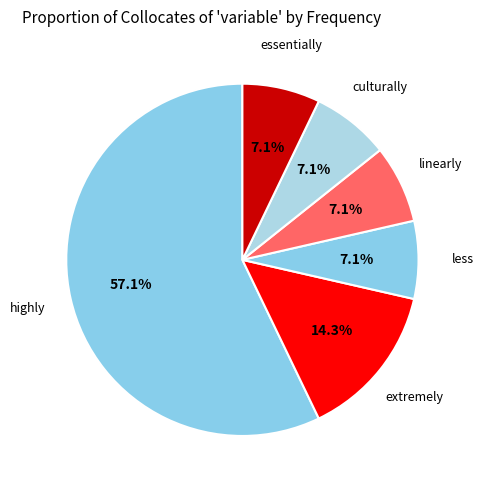

Is highly the majority of the pie?

Yes